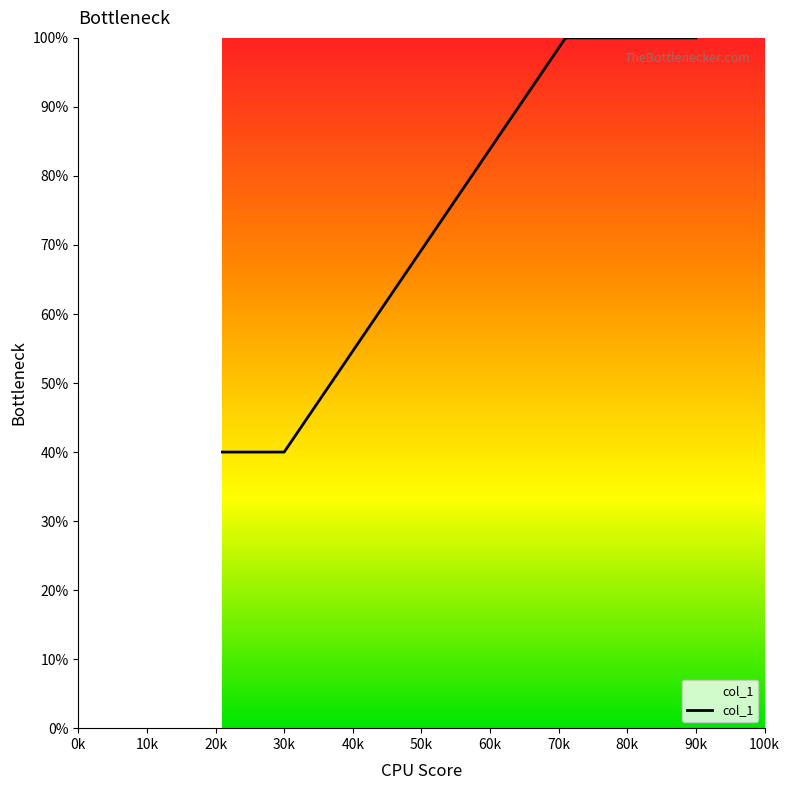

What is the minimum value shown in the chart?

40